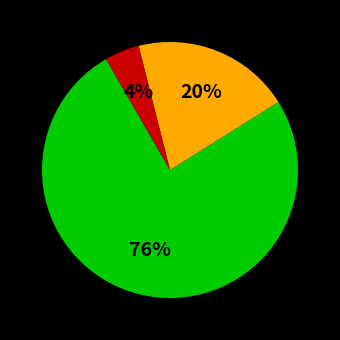

To the nearest percent, what is the average slice percentage?

33%